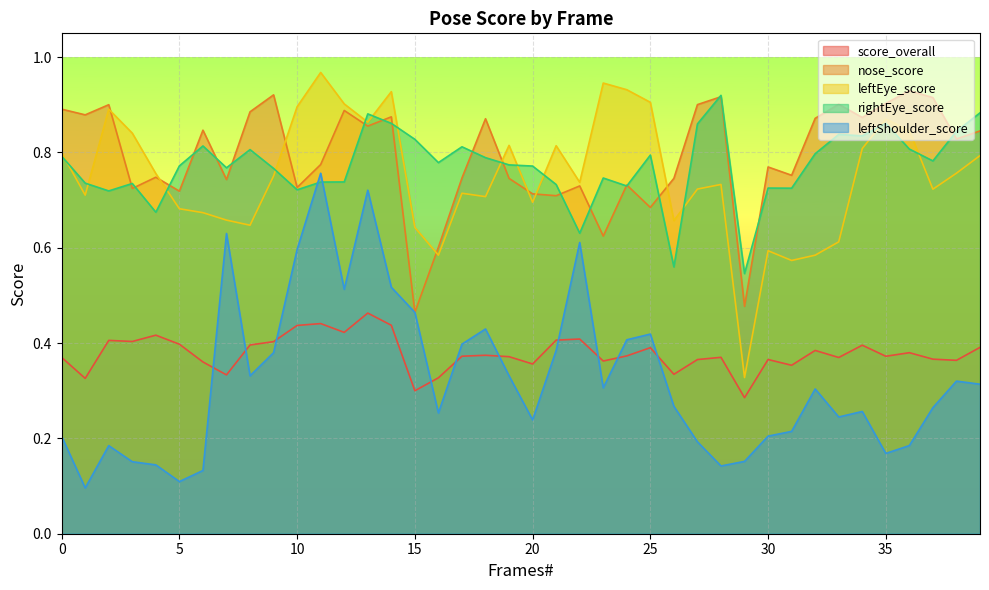

Between 5 and 37, which series saw the biggest shift?

nose_score